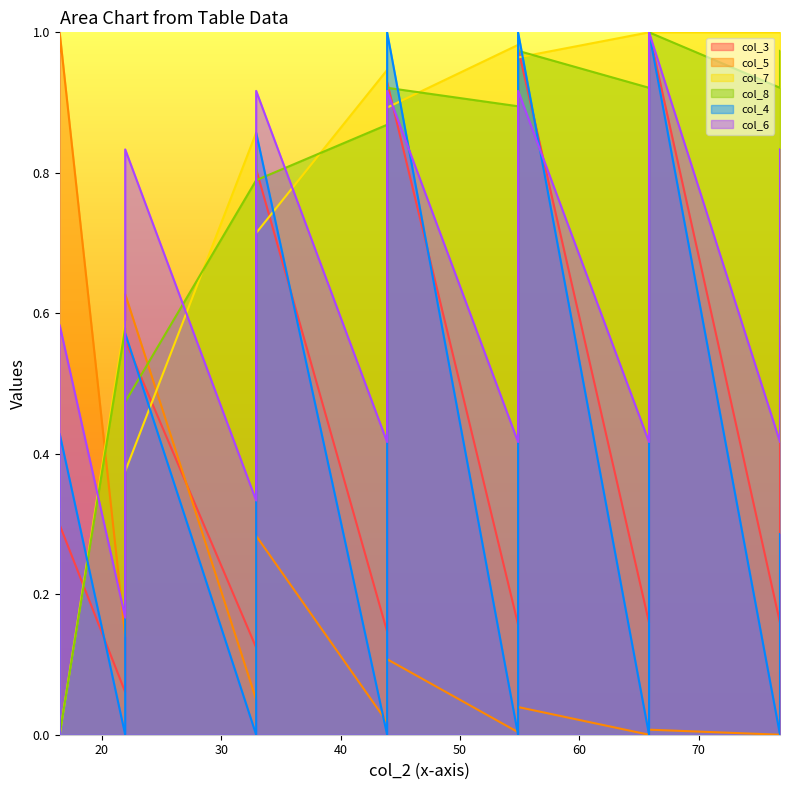

What is the maximum value for col_3?

1.0